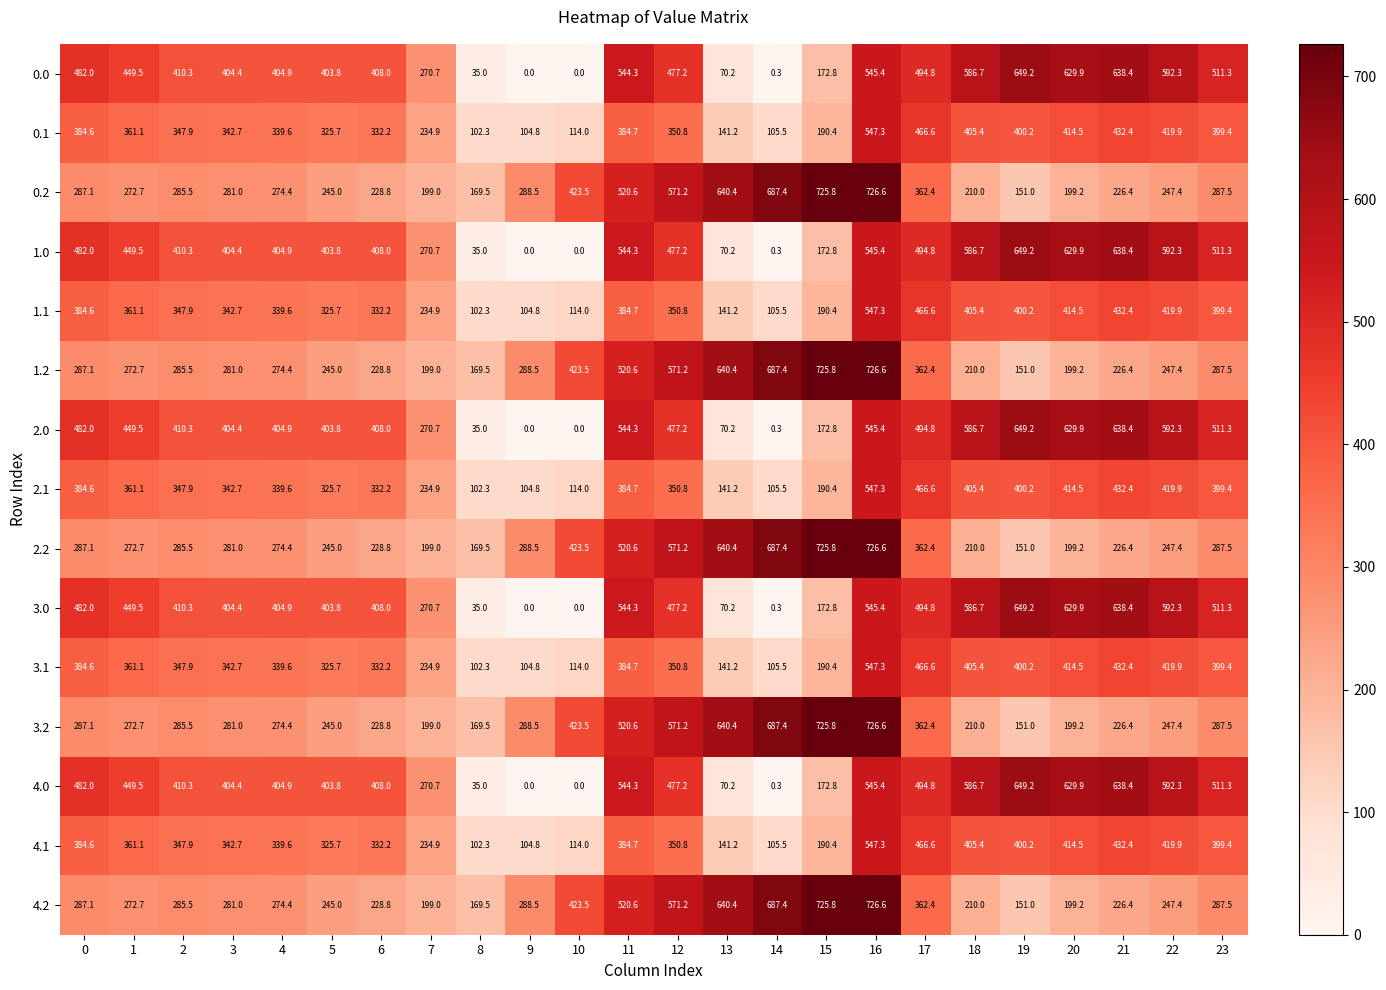

True or false: 4.1 has a value of 28.6 at 13.

False